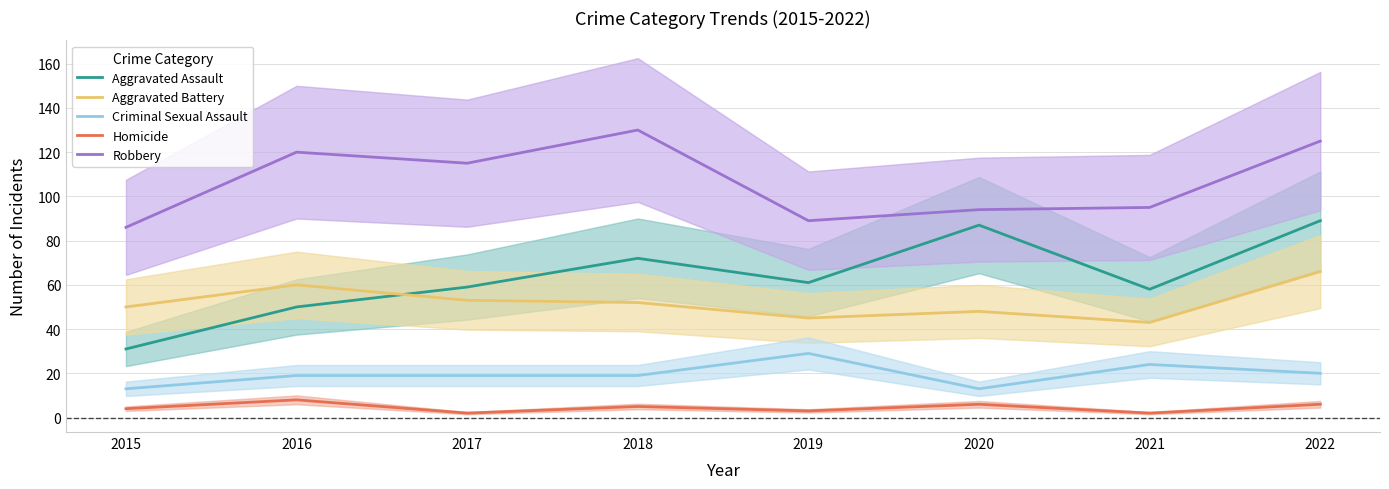

List the labels in order of Homicide value, largest first.

2016, 2020, 2022, 2018, 2015, 2019, 2017, 2021